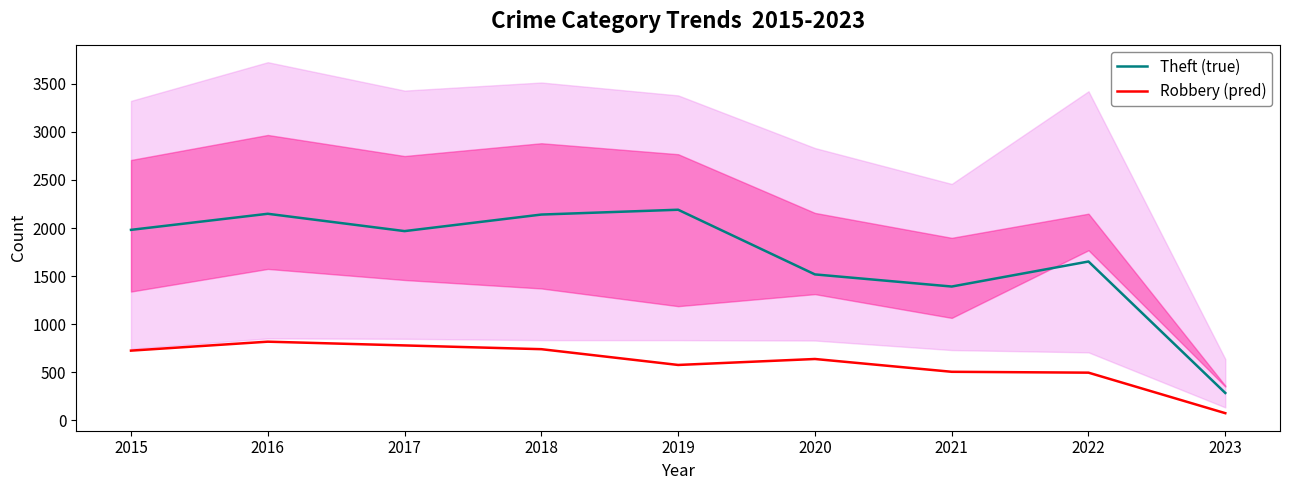

Which has a higher value, 2020 or 2021?

2020